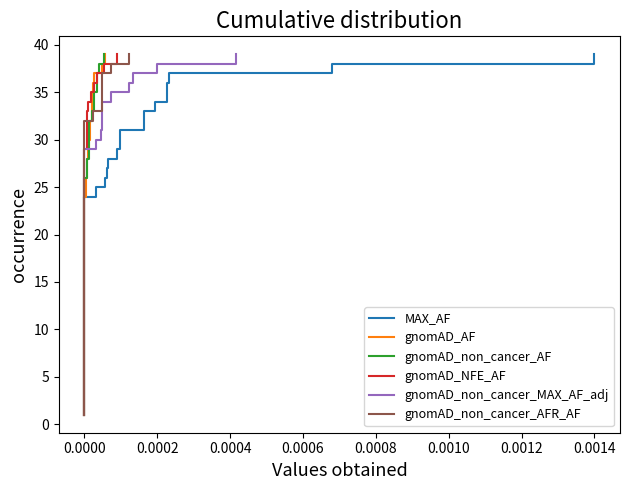

Which series has the largest total across all categories?

MAX_AF